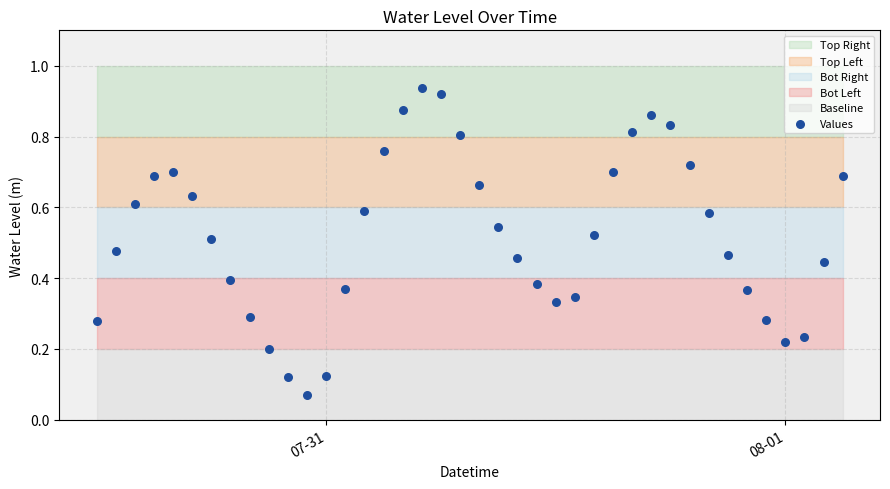

Count the number of points in this scatter plot.

40